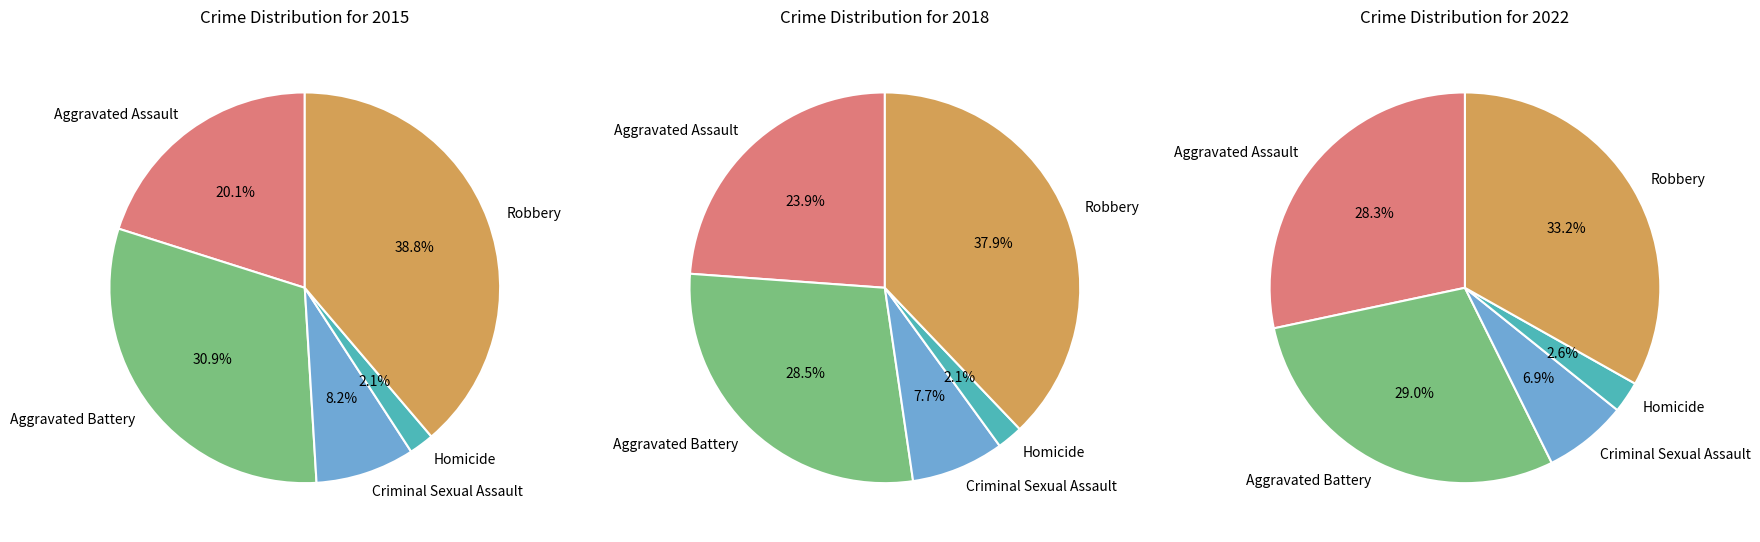

To the nearest percent, what percentage of the pie is Homicide?

2%